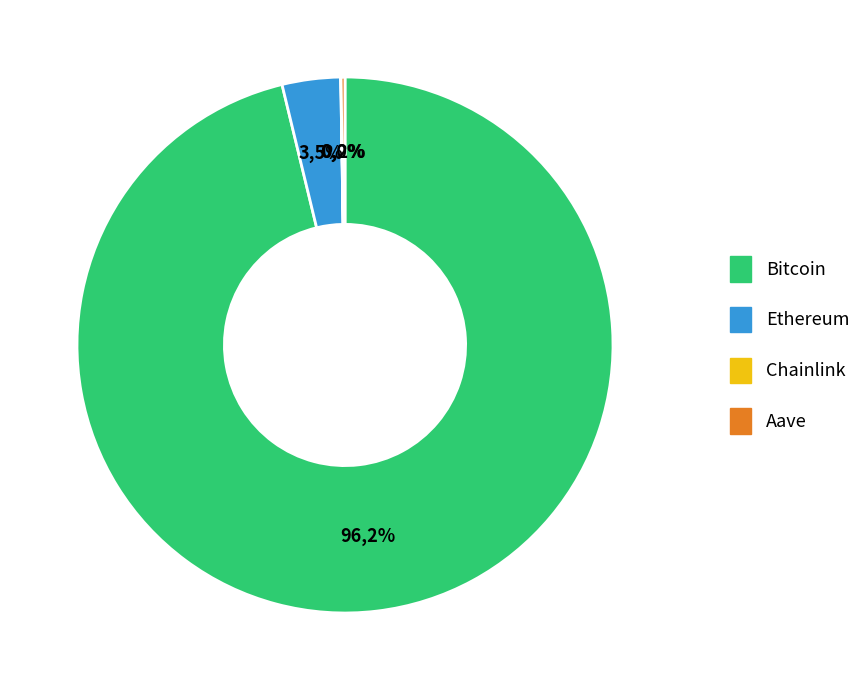

The Chainlink slice represents 8% of the pie. True or false?

False